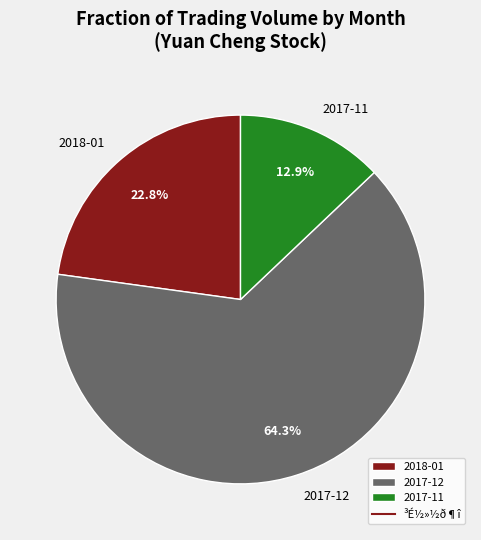

Is there any slice that represents more than half of the pie?

Yes